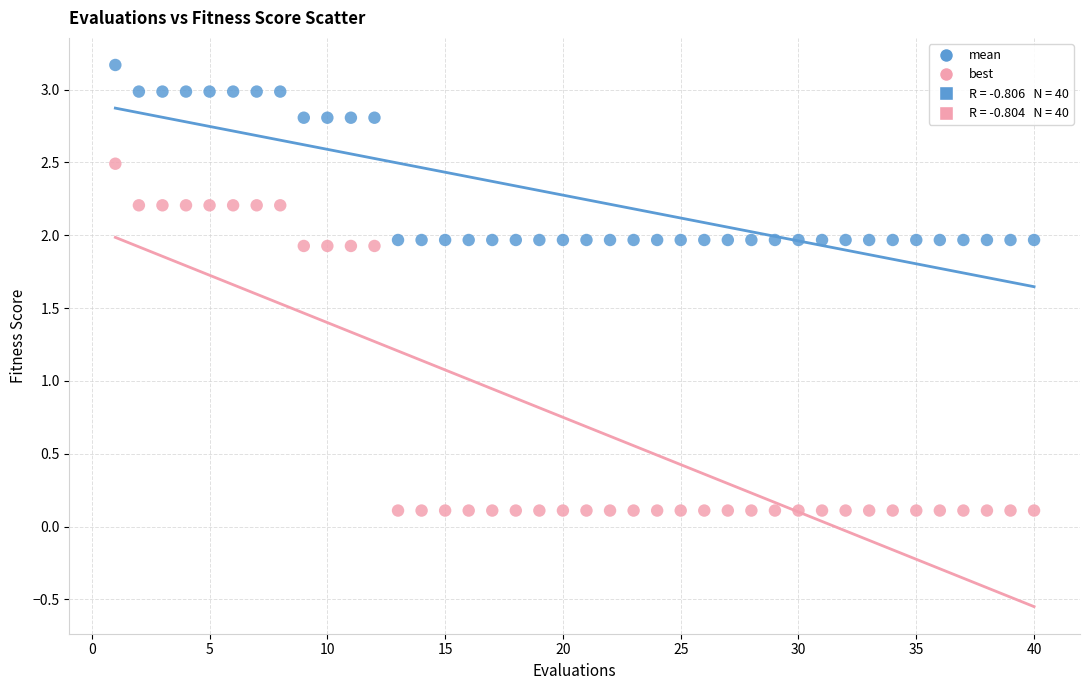

Across all data points, what is the range of X values (max minus min)?

39.0